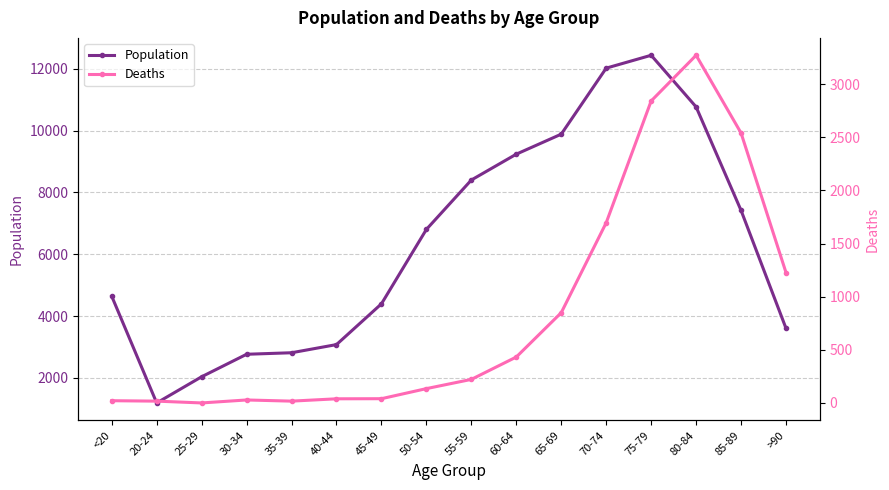

List the series in order of their overall mean, lowest first.

Deaths, Population